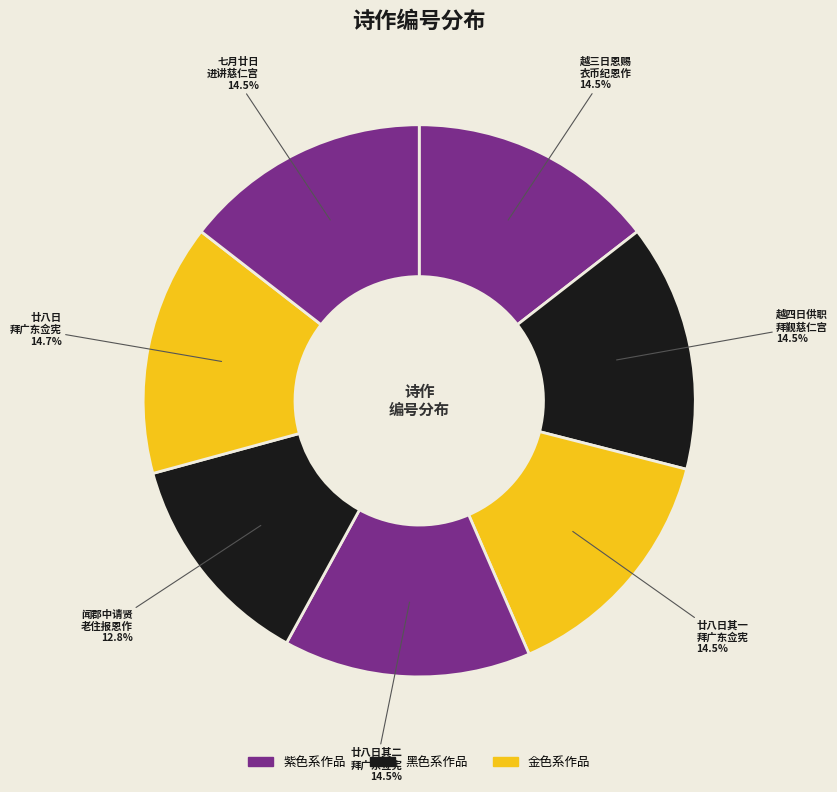

How many slices are in this pie chart?

7